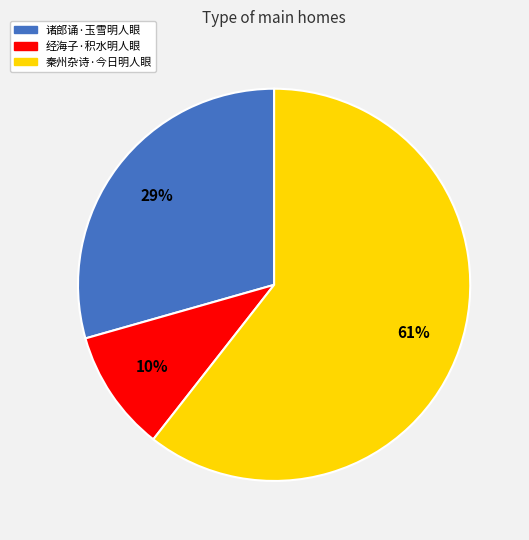

Is it true that 诸郎诵·玉雪明人眼 is 21% of the pie?

False